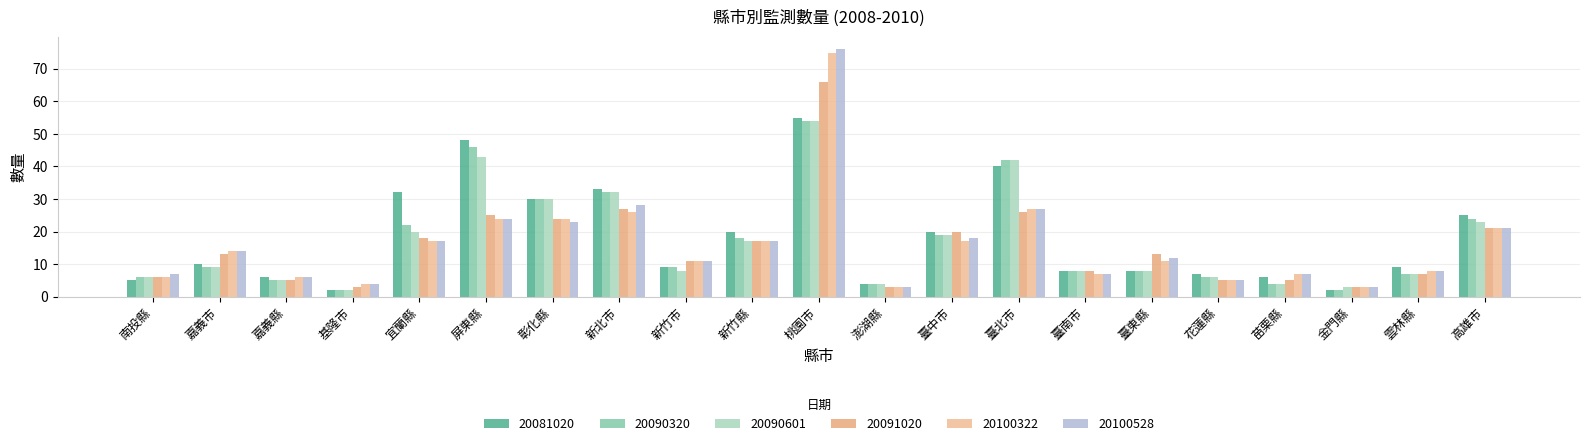

Is the value of 20090320 at 臺南市 greater than the value of 20100528 at 苗栗縣?

Yes